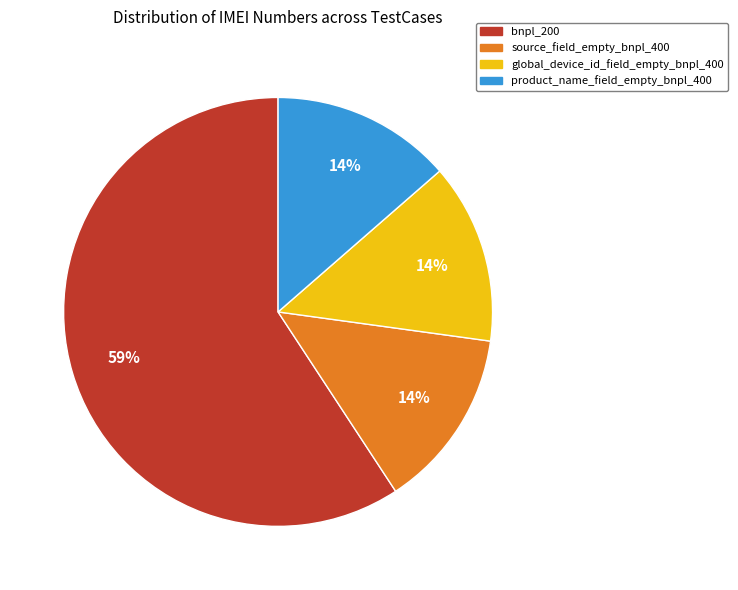

To the nearest percent, what percentage of the pie is global_device_id_field_empty_bnpl_400?

14%